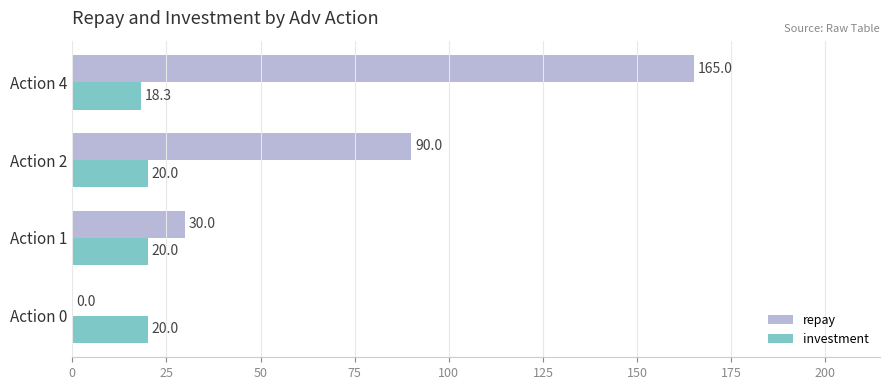

True or false: investment has a value of 9.2 at Action 1.

False